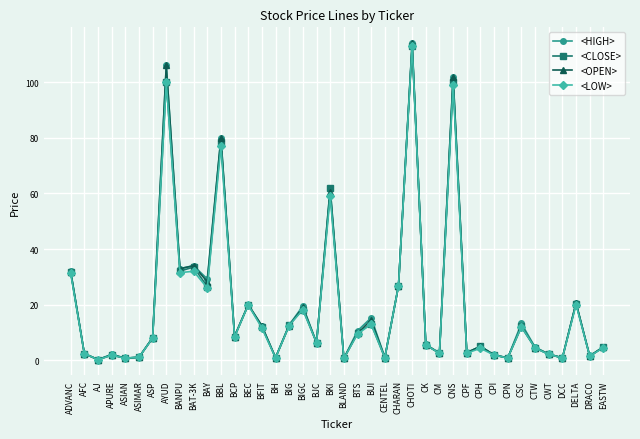

The <CLOSE> series shows 167.6 at CNS. True or false?

False